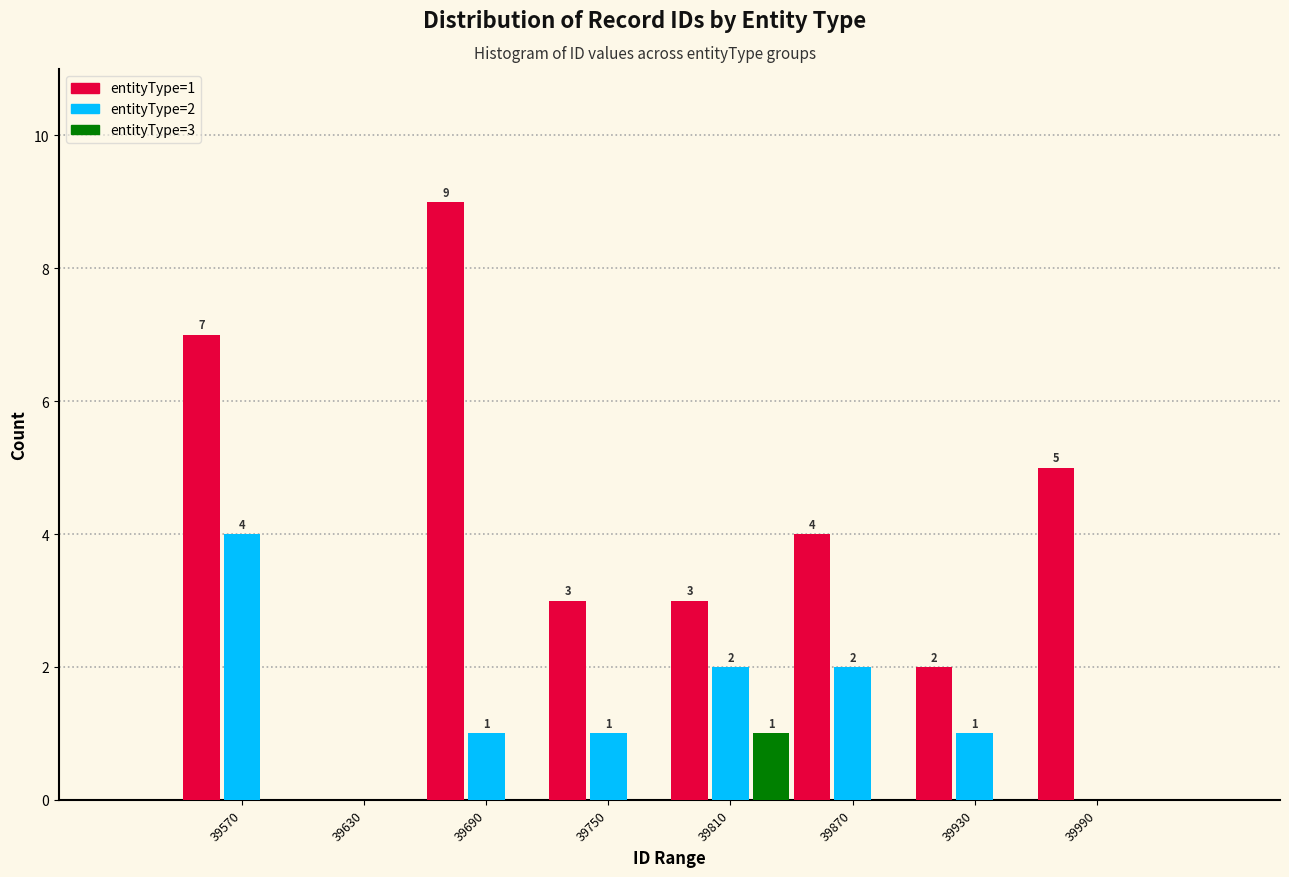

In the entityType=2 series, which range on the x-axis has the tallest bar?

39540 to 39600